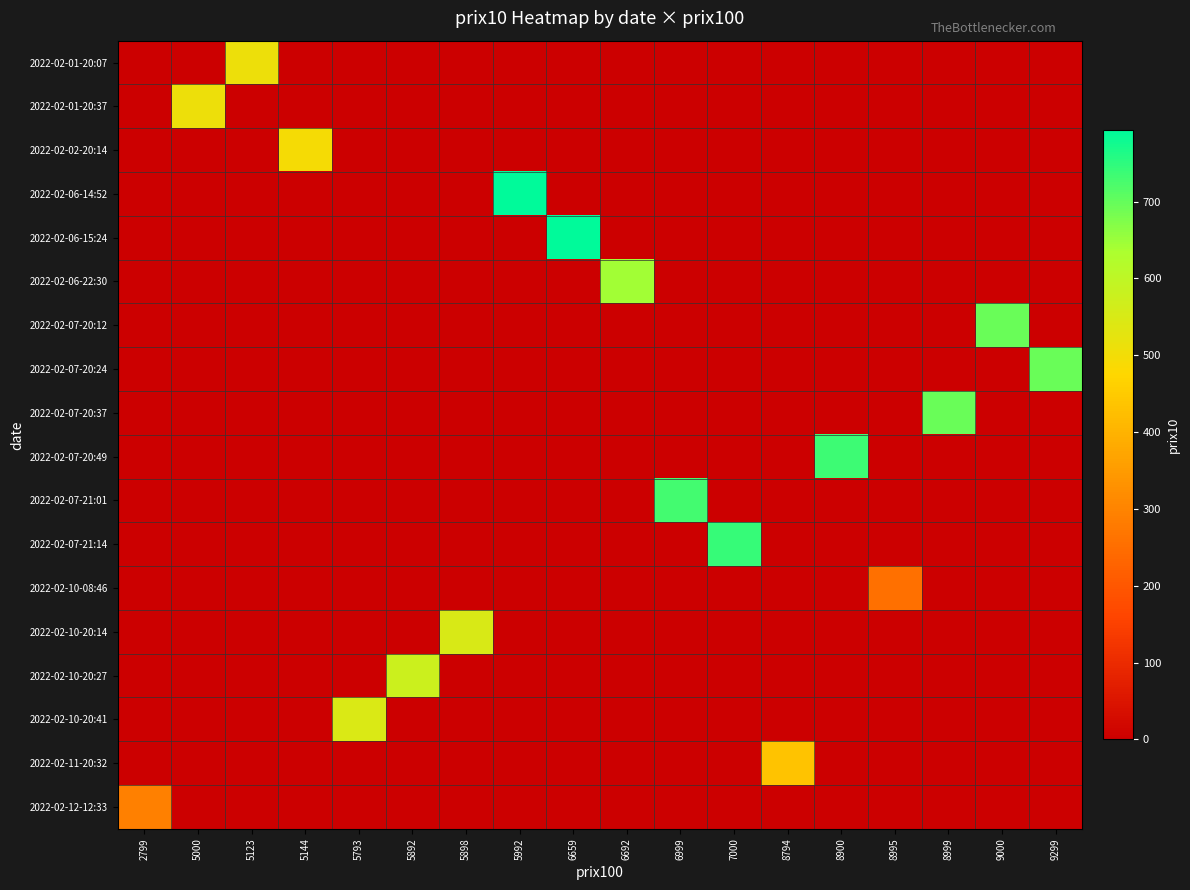

Between 6999 and 8995, which is larger?

6999